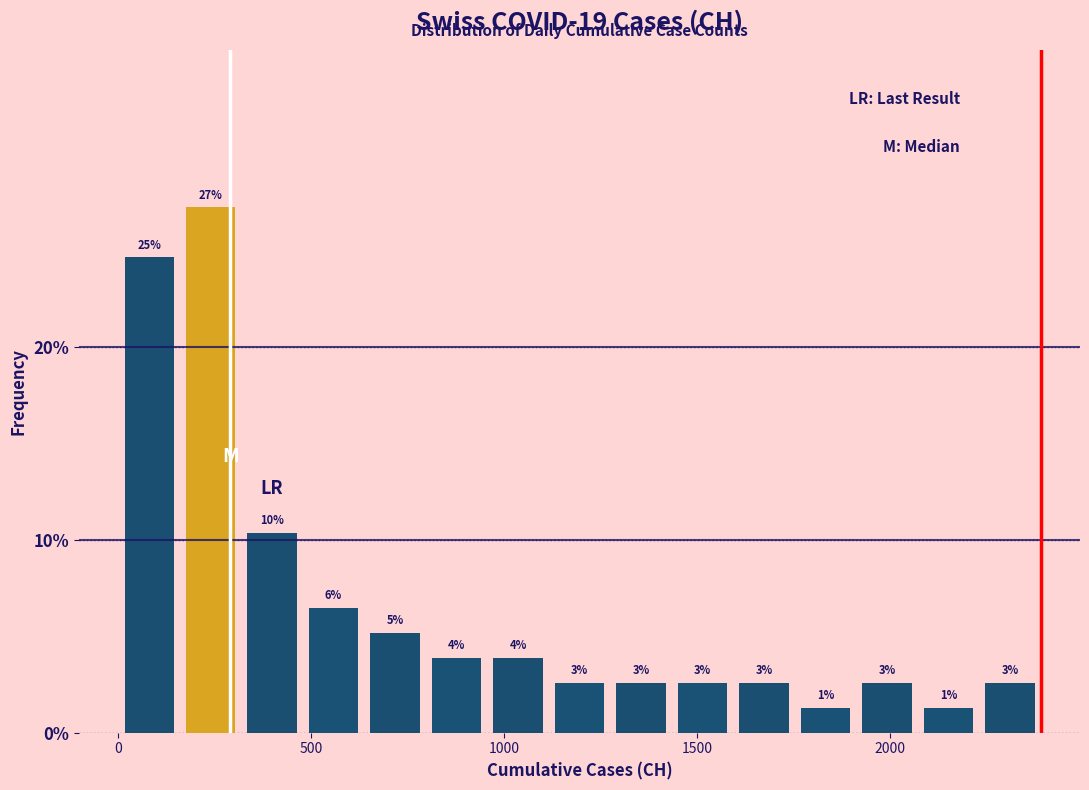

Read against the x-axis, roughly where is the centre of the tallest bar?

250